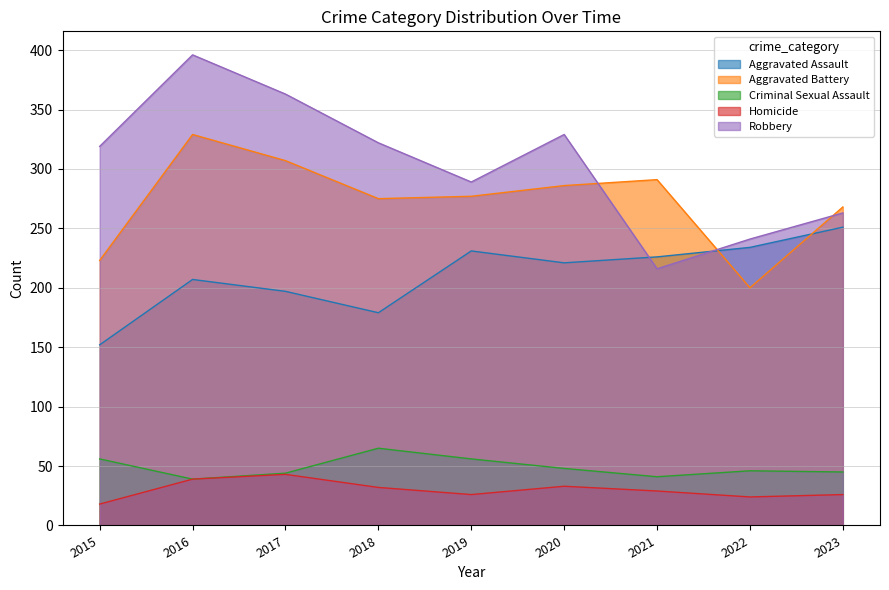

How many series are shown in this chart?

5